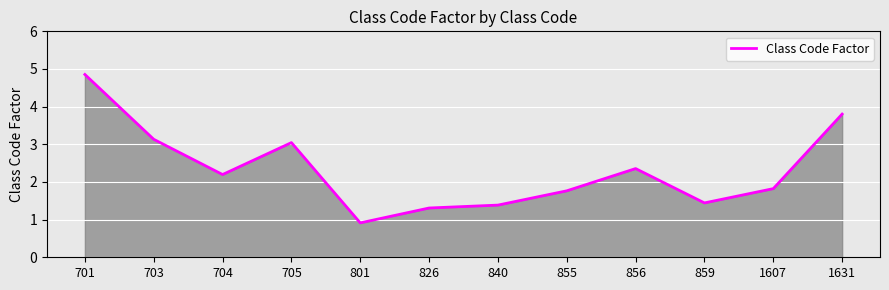

Count the number of values greater than 2.

6